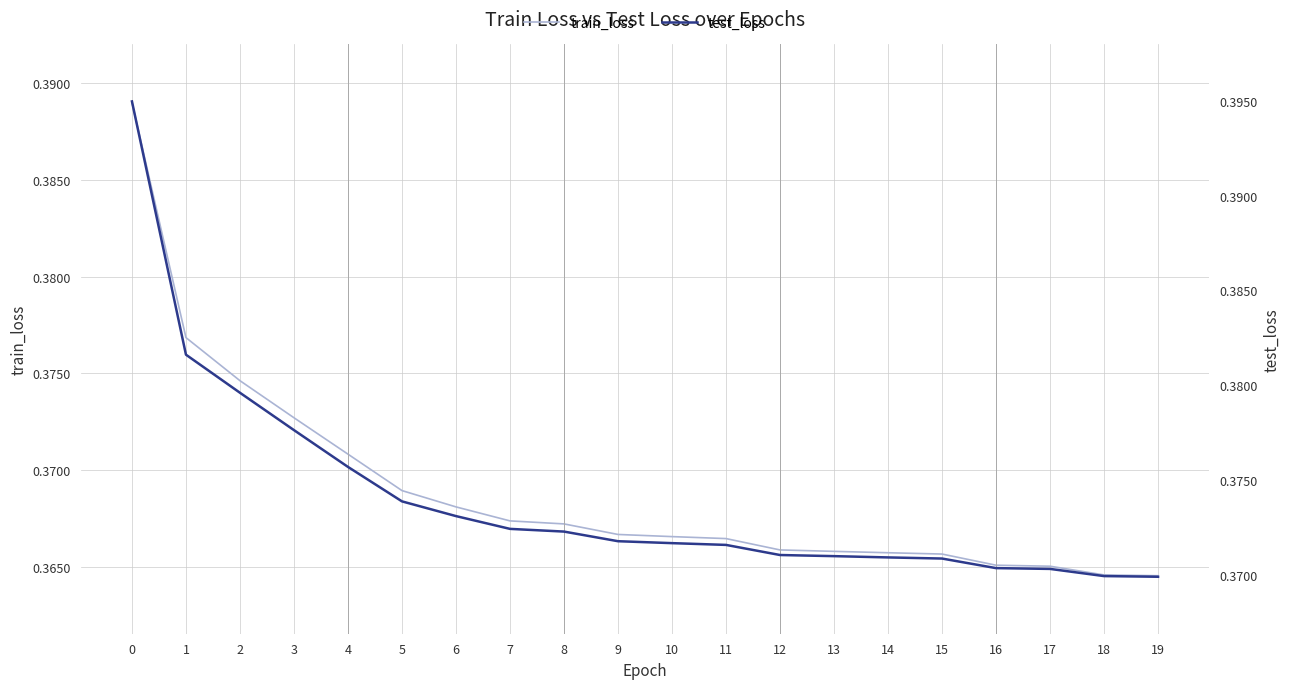

What is the sum of the train_loss values at 2 and 16?

0.7